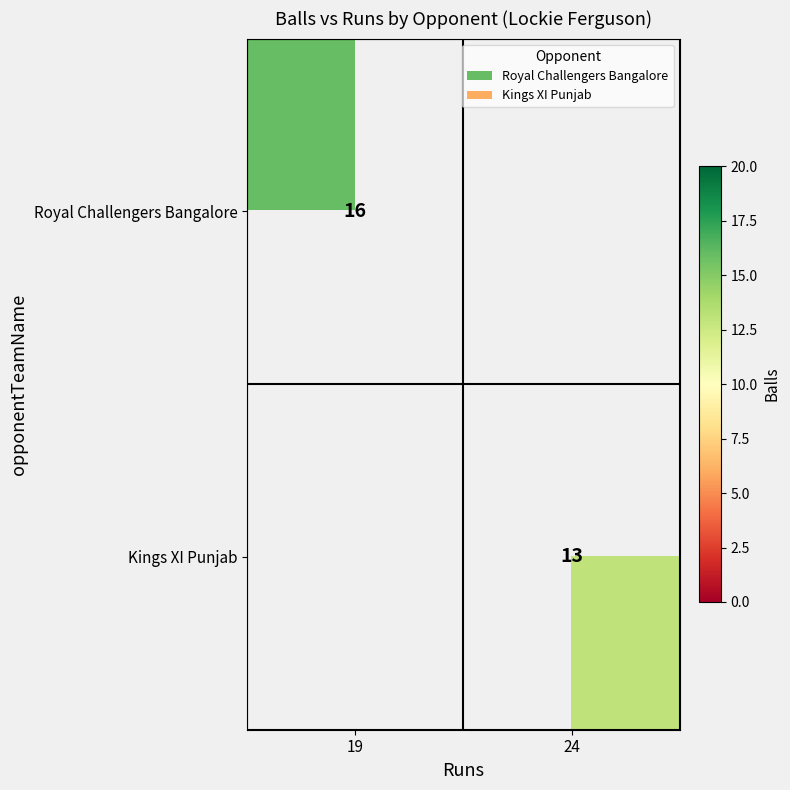

Count the number of categories in the chart.

2